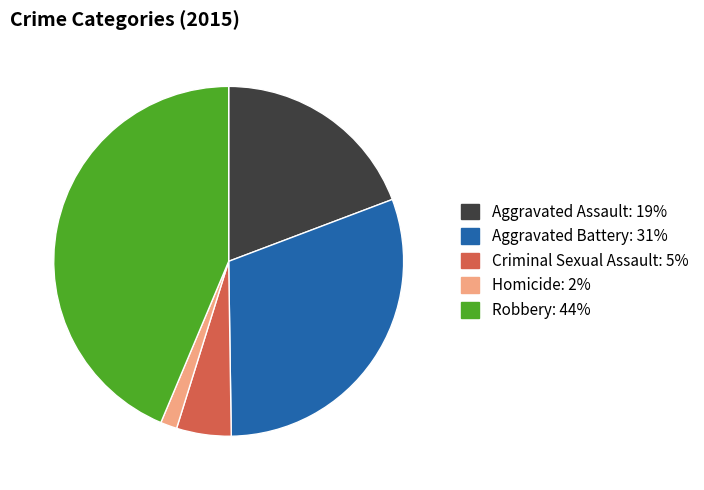

Combined, do Aggravated Assault and Homicide account for over 50%?

No